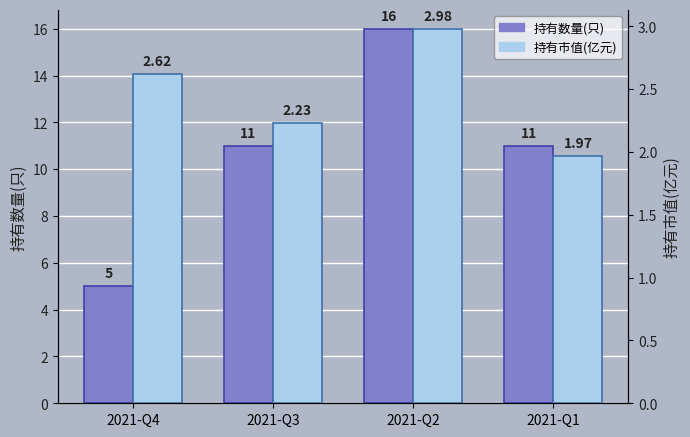

Between 2021-Q4 and 2021-Q1, which is larger?

2021-Q1